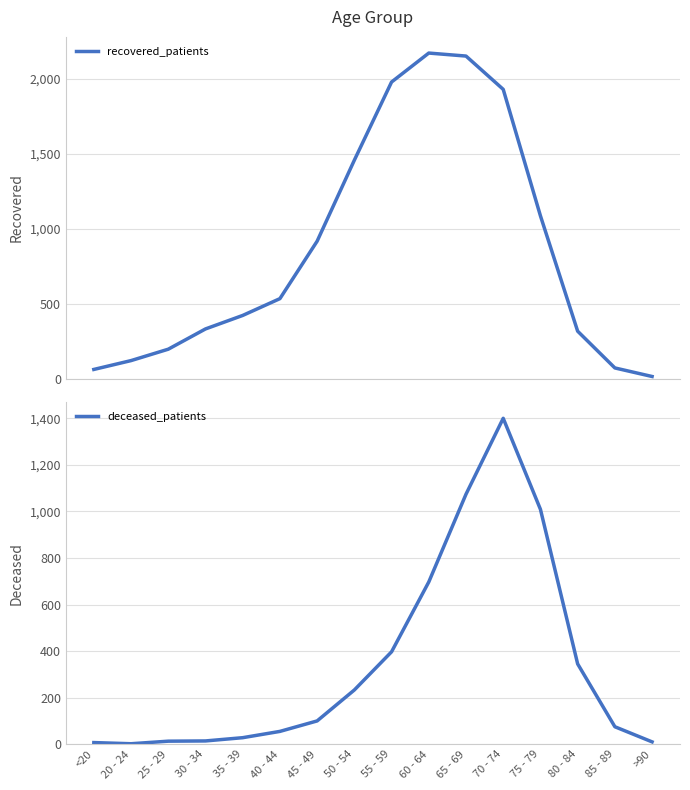

List the series in order of their overall mean, highest first.

recovered_patients, deceased_patients